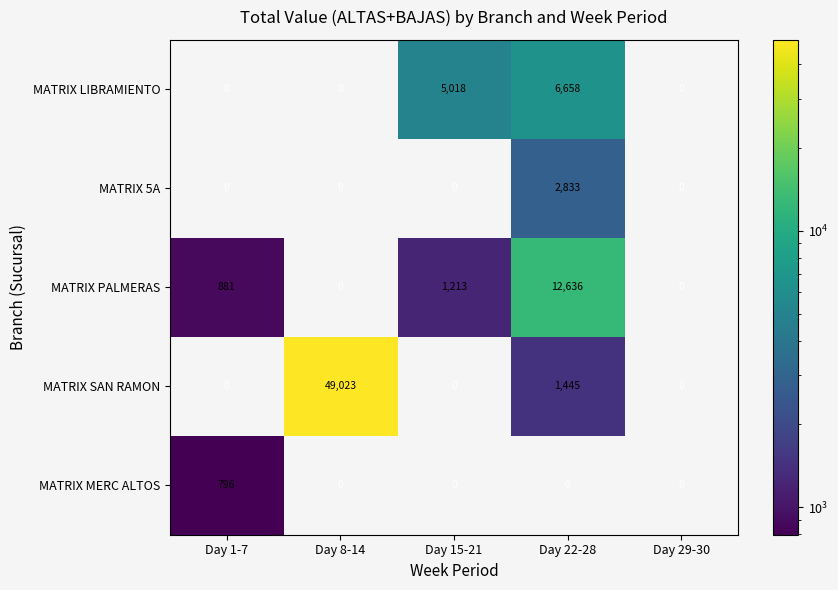

Is it true that MATRIX PALMERAS equals 243 at Day 1-7?

False